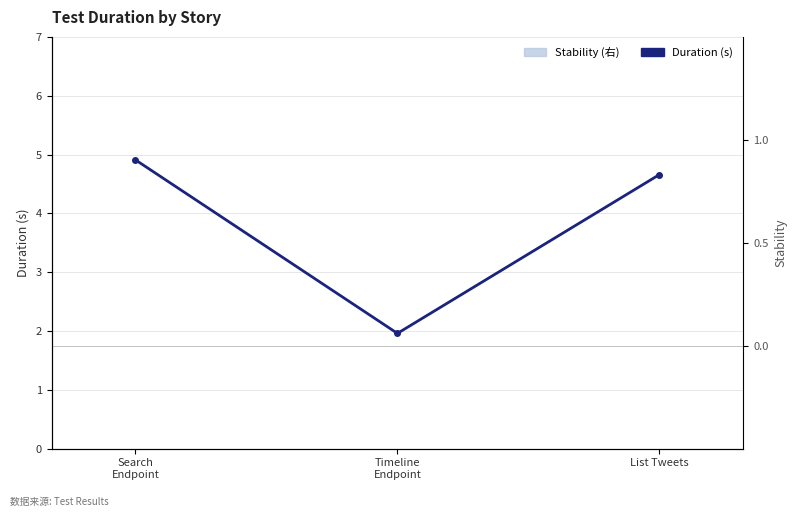

How many bars are there in each group?

2